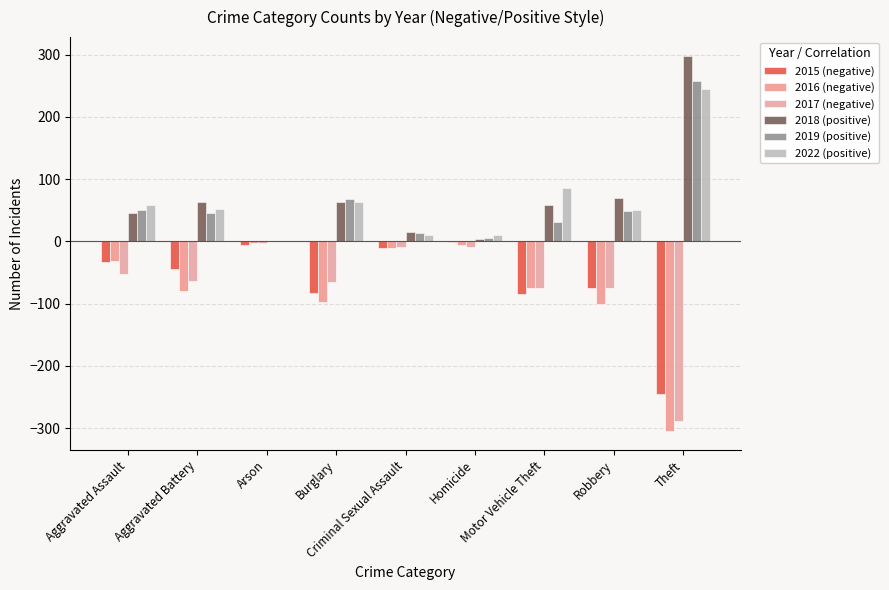

At which category is the sum across all series the highest?

Aggravated Assault